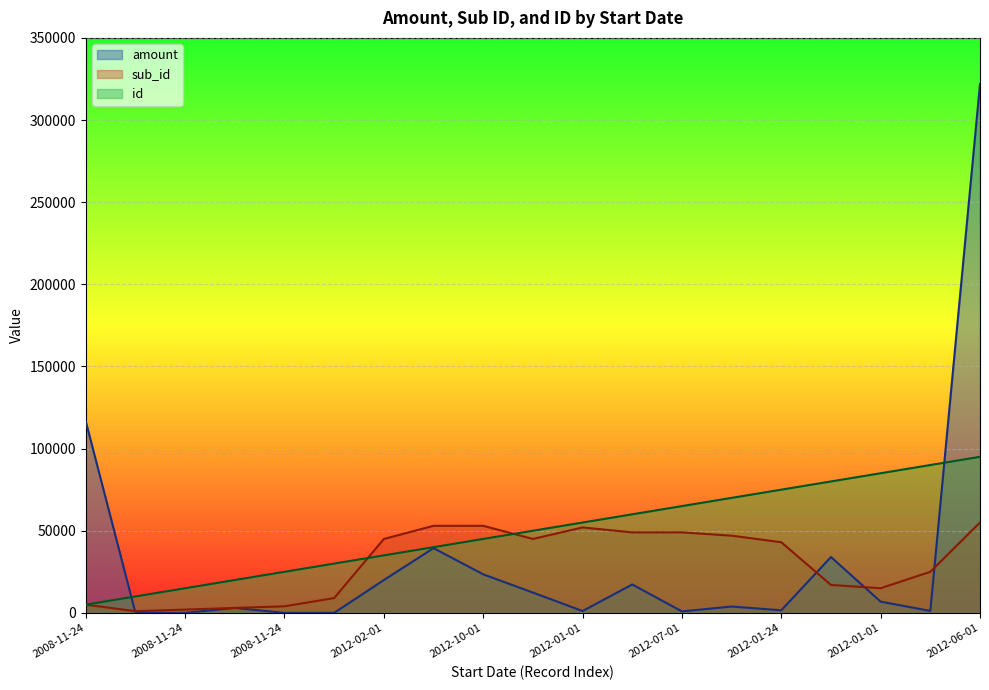

What is the average value of the id series?

50000